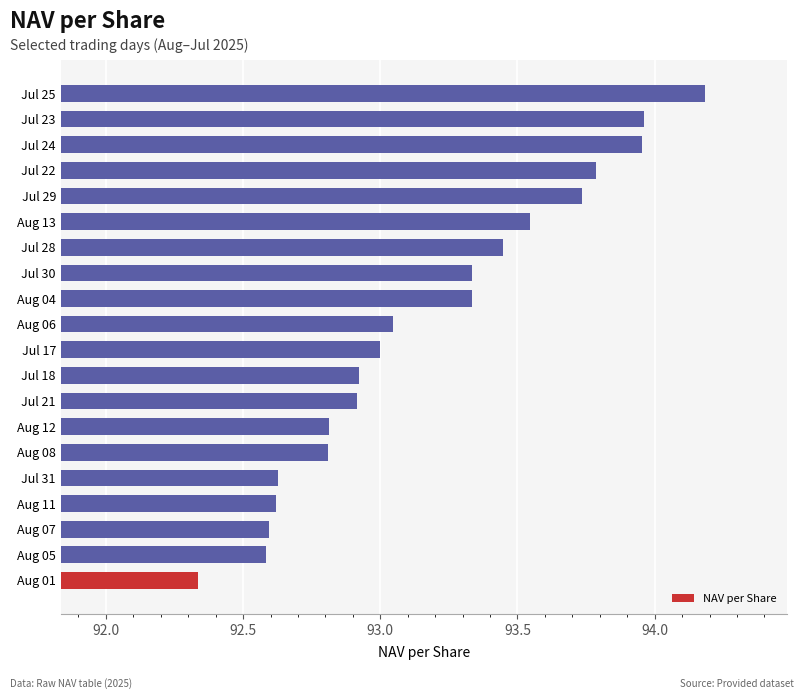

What is the sum of all values?

1863.5